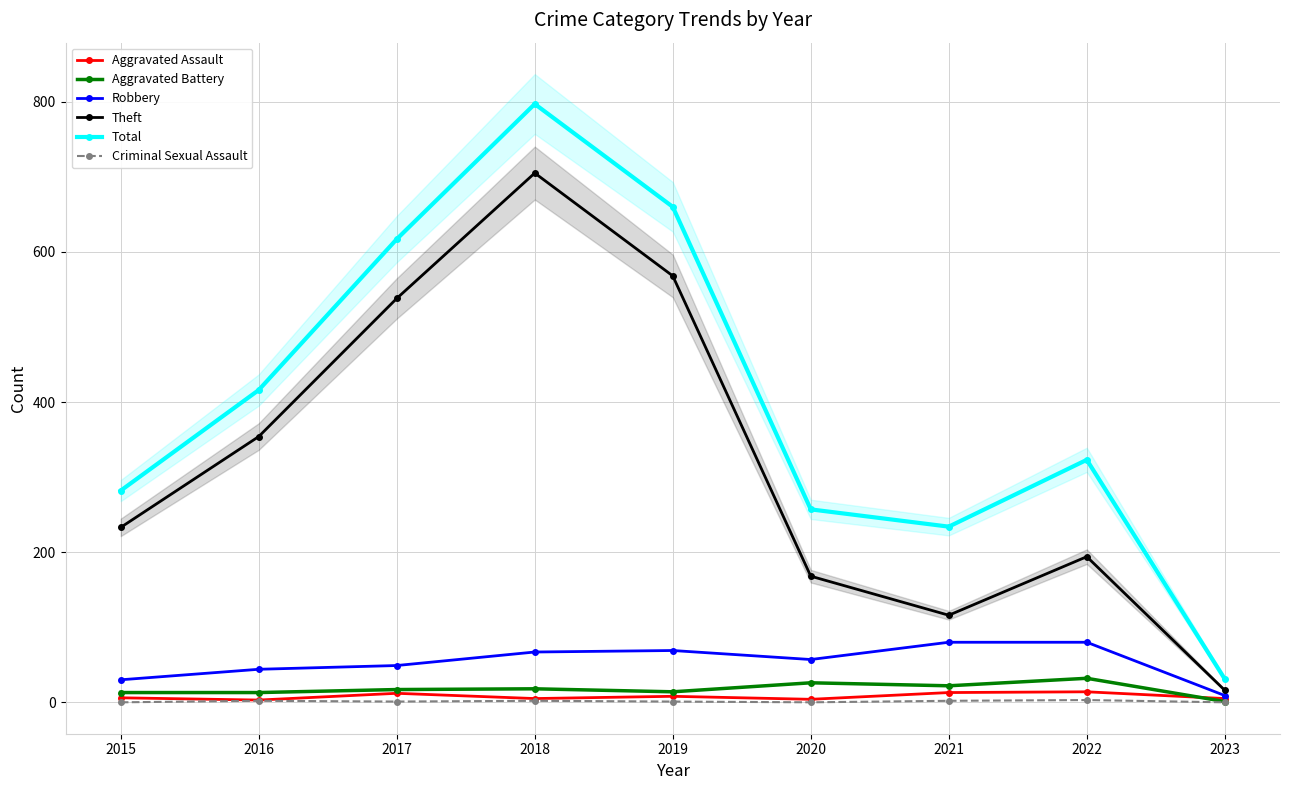

How many interior local peaks does the Aggravated Battery series have?

3